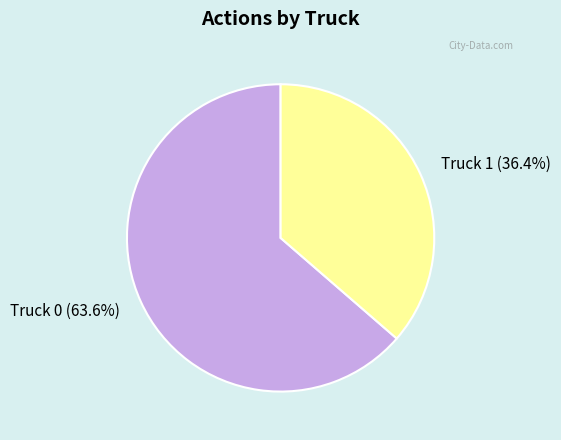

Which slice represents more than half of the pie?

Truck 0